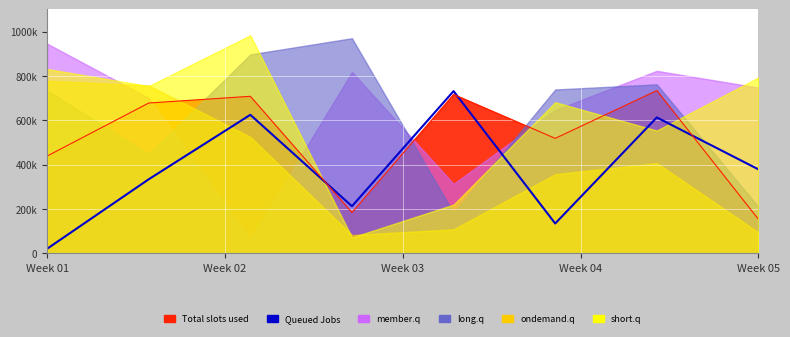

Between 5 and 6, which is larger?

6